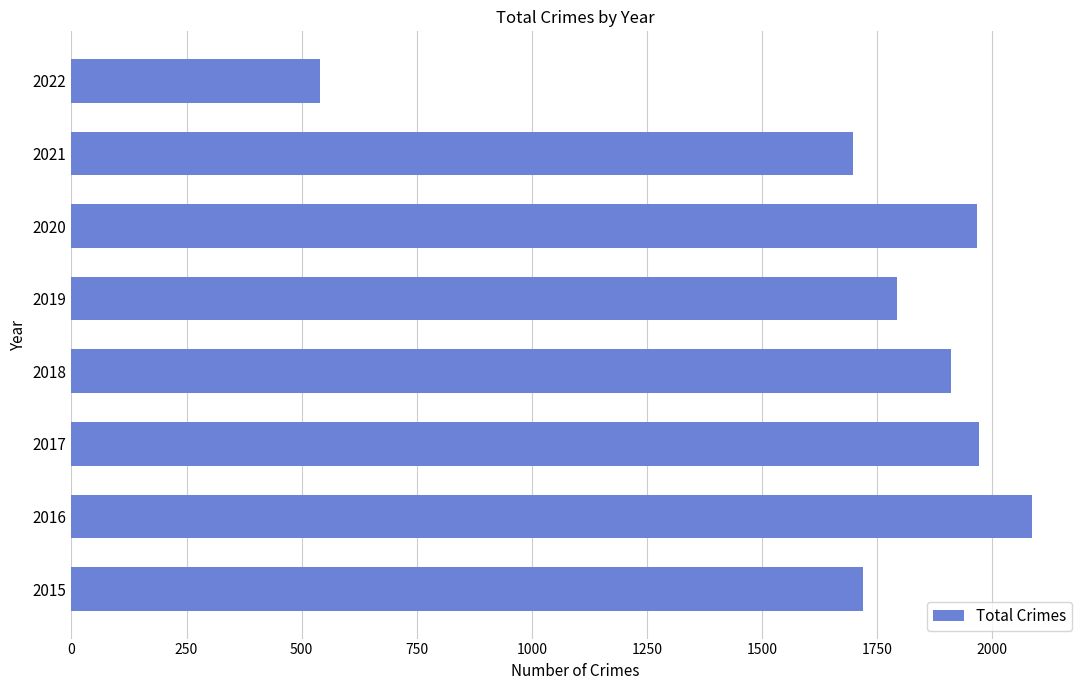

The chart shows a value of 3286 at 2020. True or false?

False